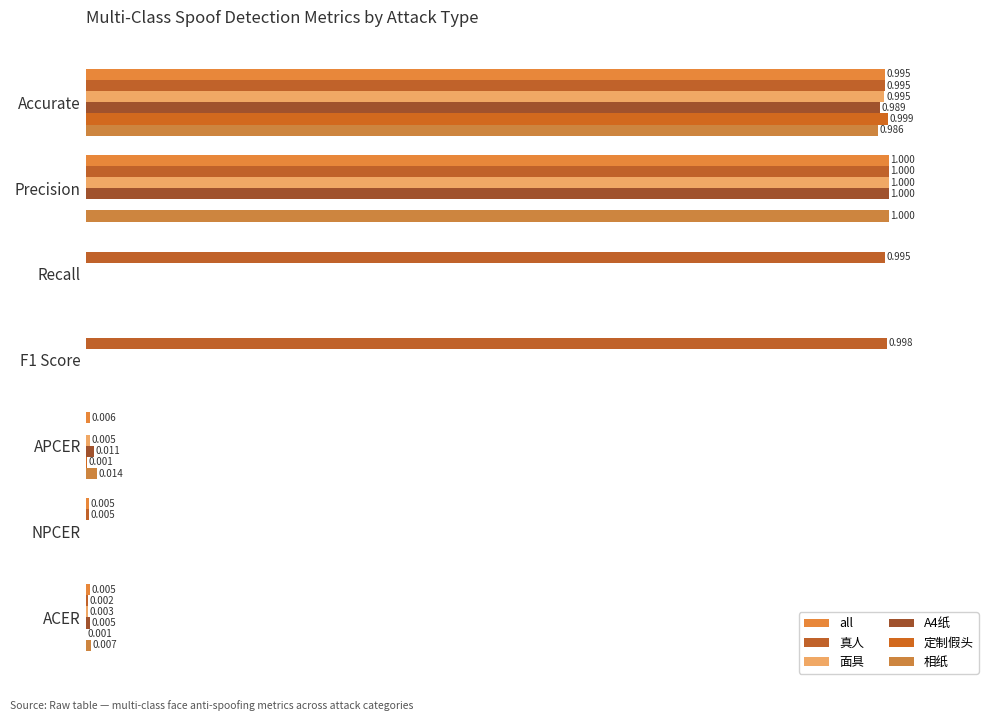

How many positive values does the all series have?

5